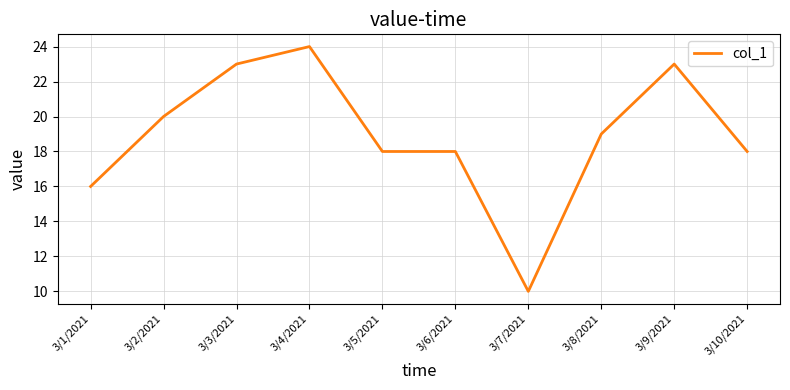

What is the approximate value at 3/7/2021, to the nearest 5?

10